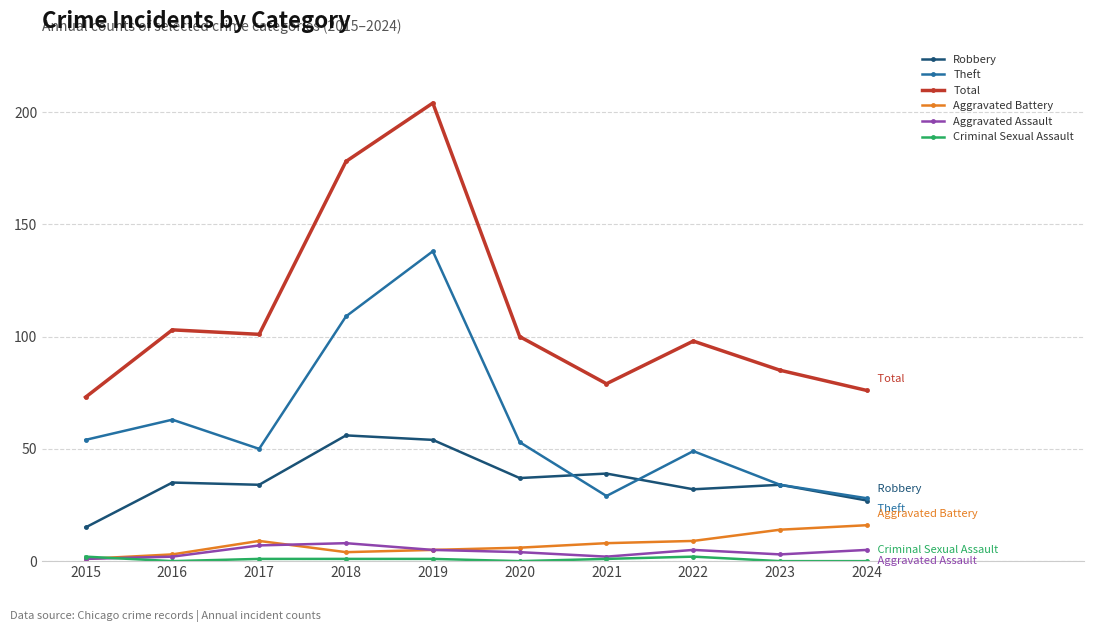

Which series has the largest range (max minus min)?

Total